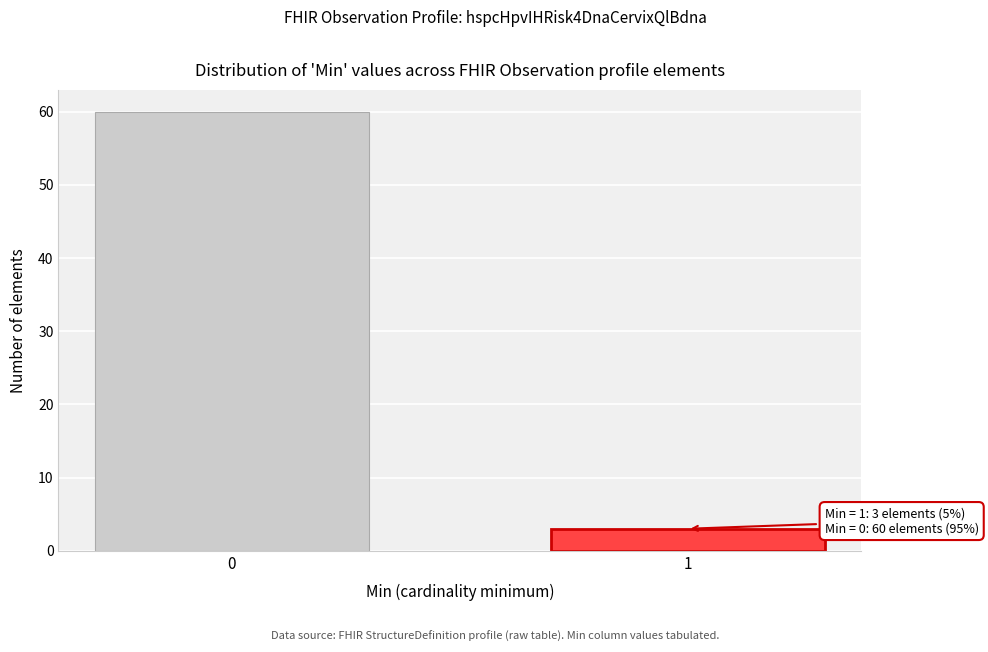

Reading left to right, list all the values displayed in this chart.

0=60	1=3